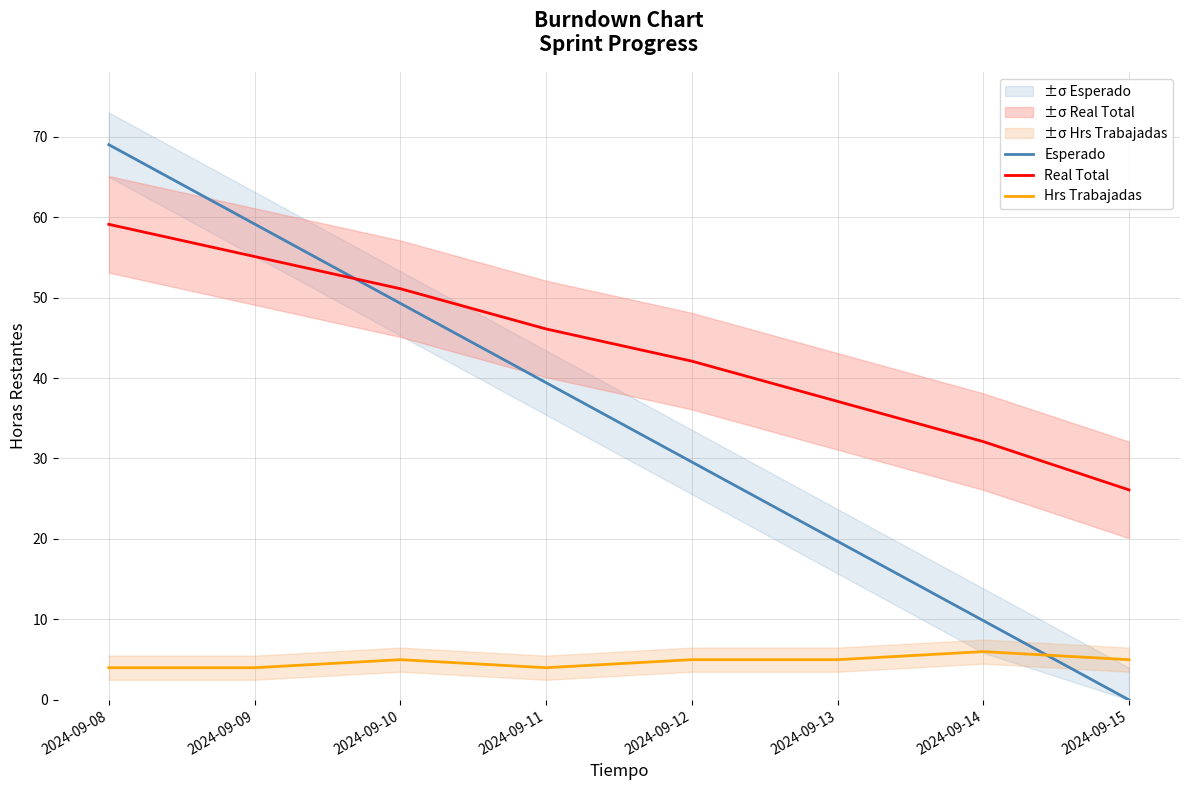

Does the chart display data point markers on the line(s)?

No